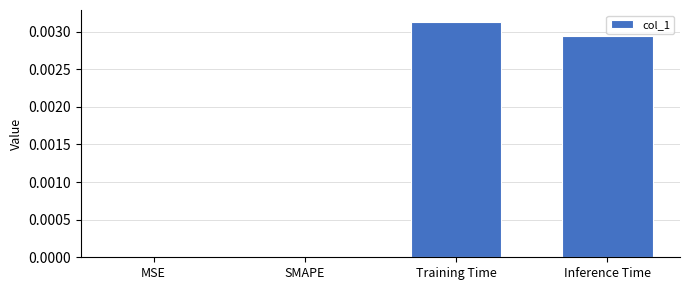

At which category does the chart reach its peak across all series?

Training Time